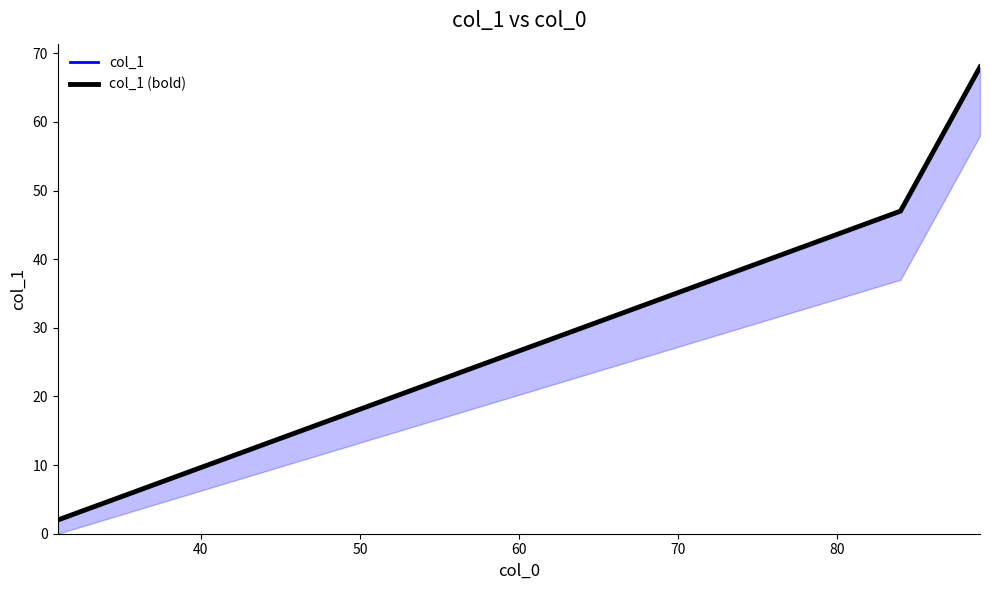

Is the value of col_1 (bold) at 40 greater than the value of col_1 at 30?

No